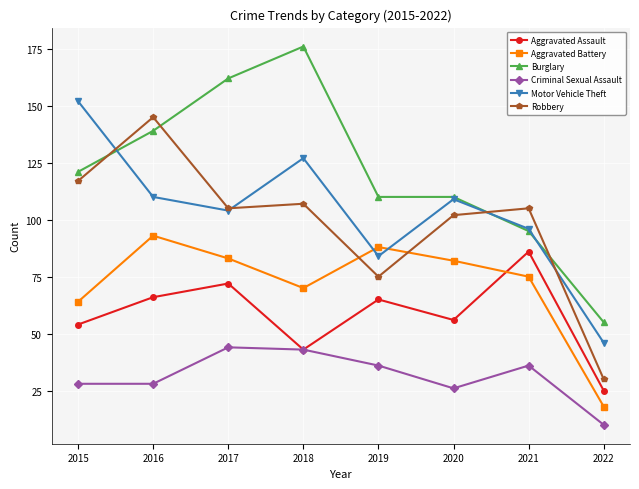

What is the difference between the Aggravated Battery values at 2016 and 2015?

29